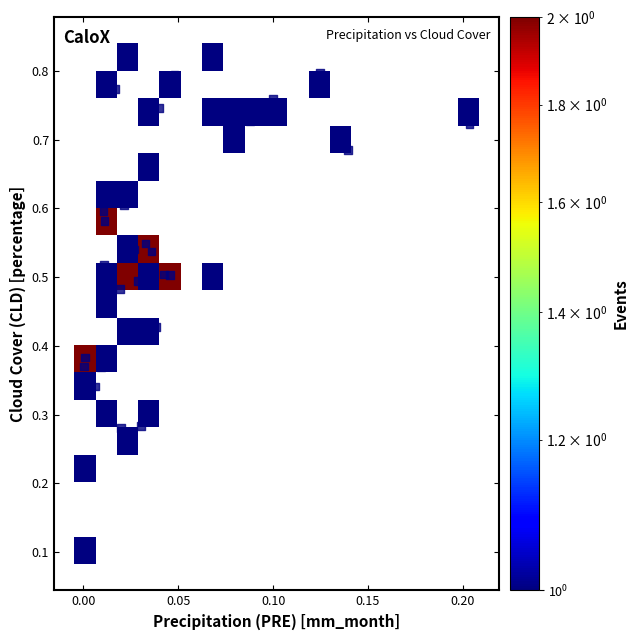

How many points are shown in the scatter plot?

40